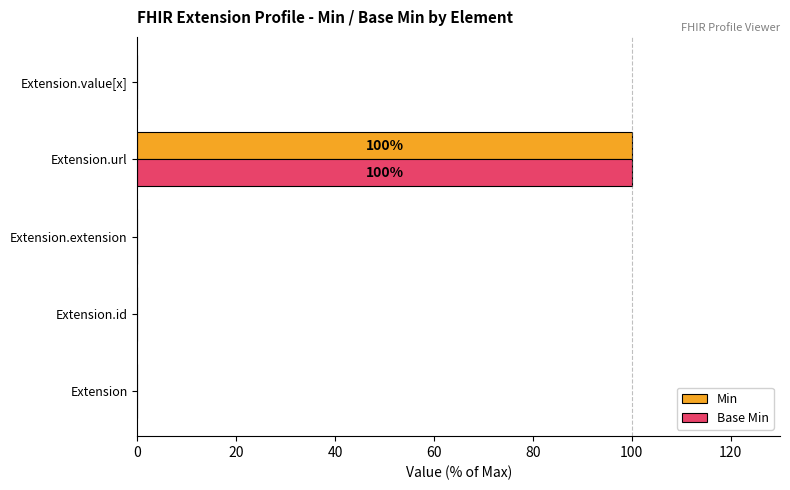

What is the maximum value for Min?

100